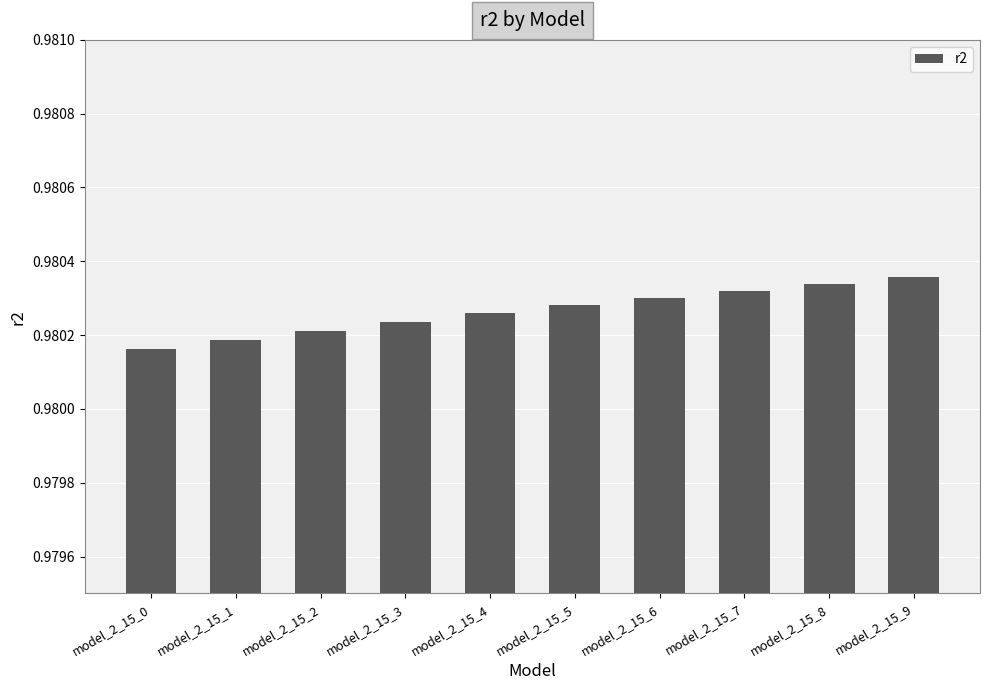

What is the sum of the values at model_2_15_7 and model_2_15_8?

2.0